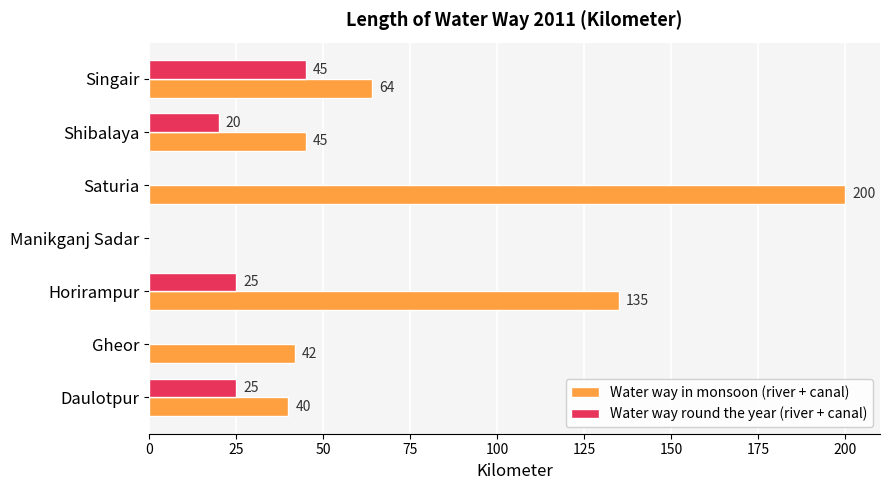

At which category is the sum across all series the highest?

Saturia